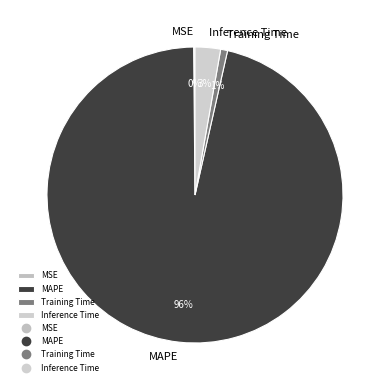

Between MAPE and Inference Time, which is larger?

MAPE